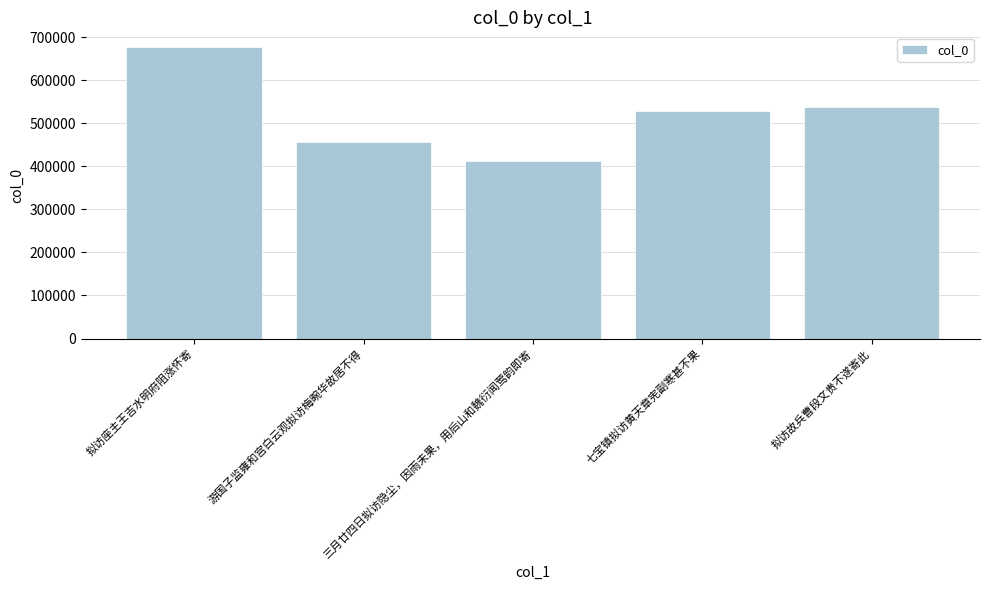

What is the label of the 1st bar from the right?

拟访故兵曹段文贵不遂寄此